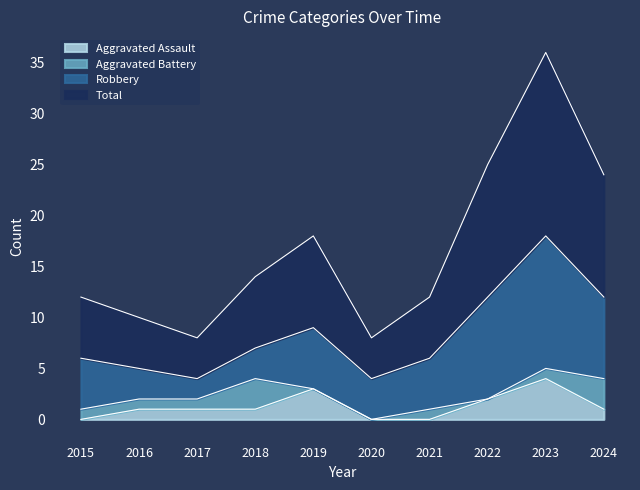

At how many categories does at least one series exceed 22?

3